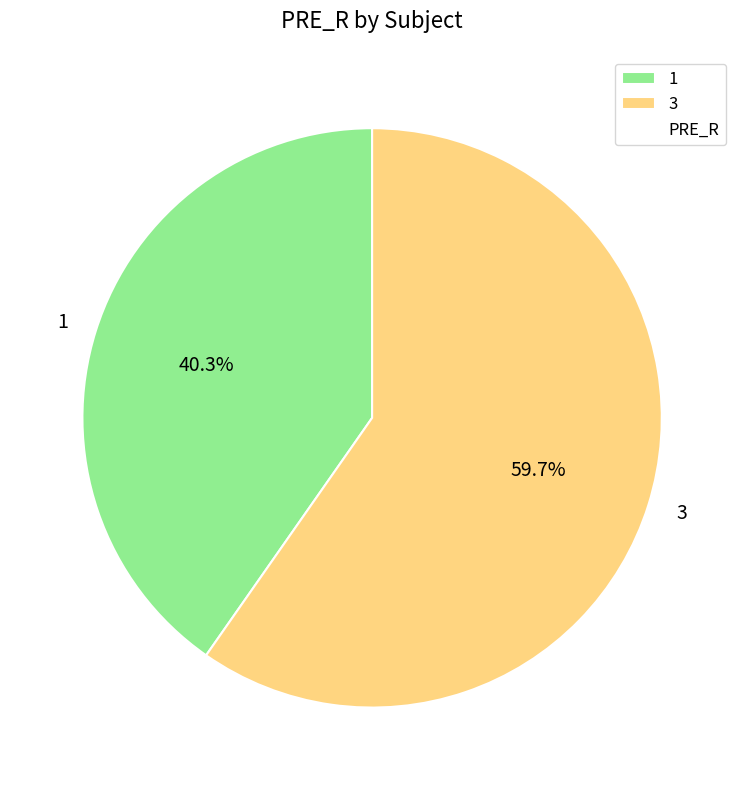

How many segments does this pie chart have?

2